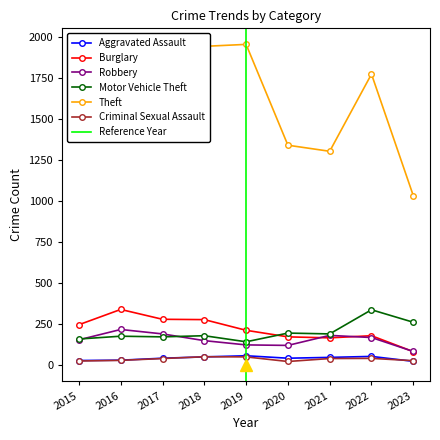

How many interior local peaks does the Burglary series have?

2